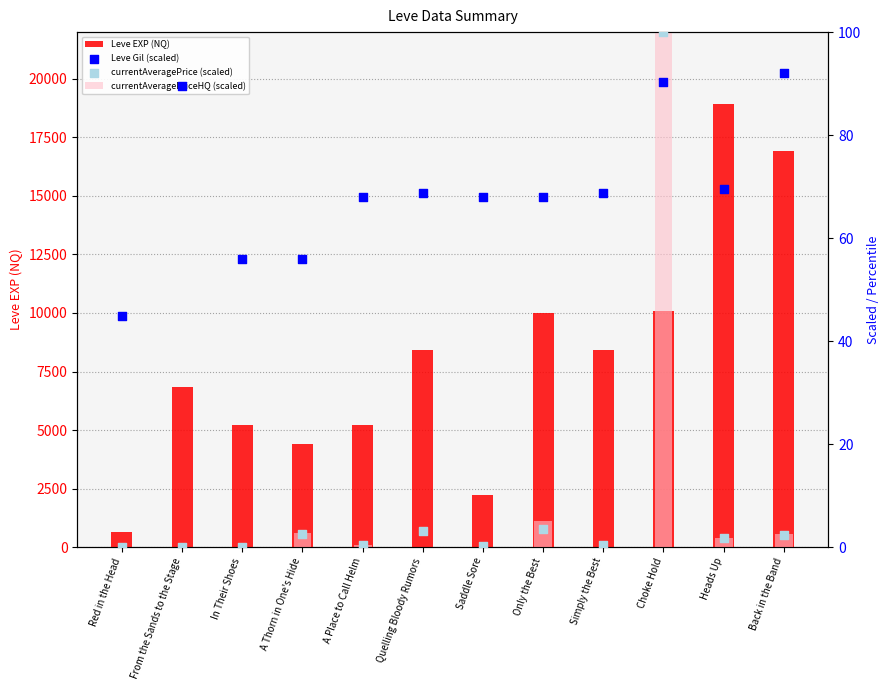

At how many categories does at least one series exceed 11129?

2